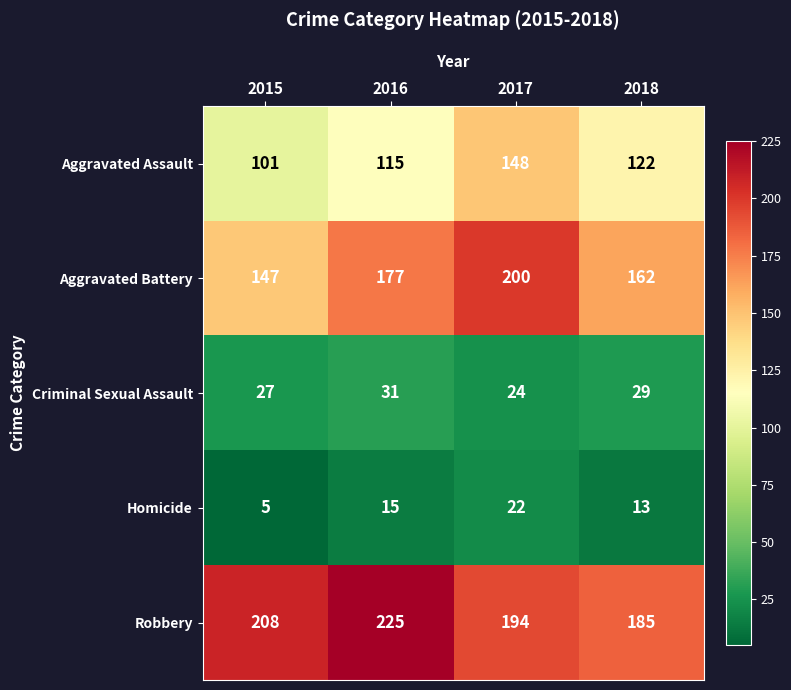

What is the sum of all Homicide values?

55